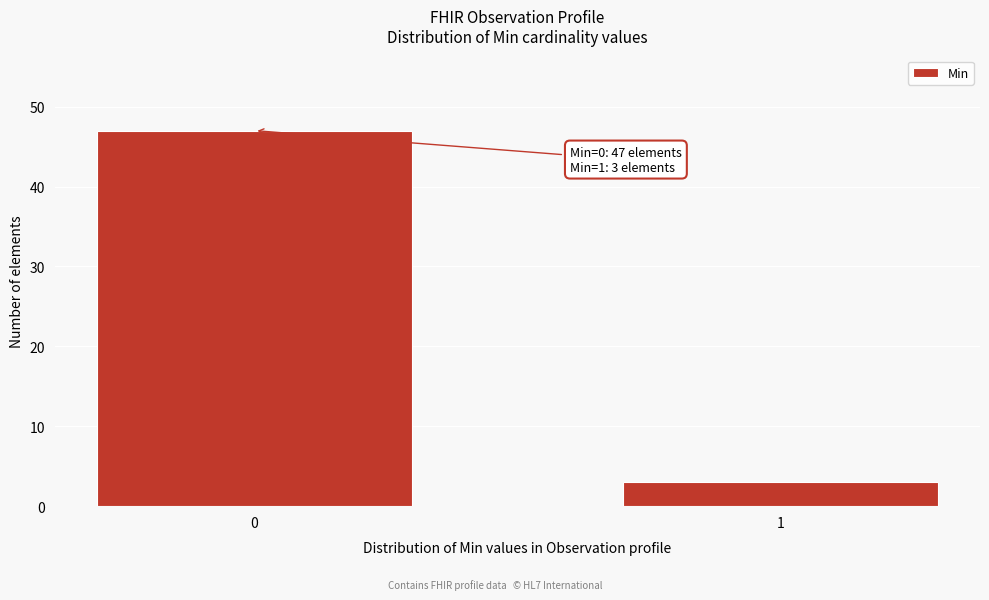

Reading left to right, extract all data points from this chart.

47	3